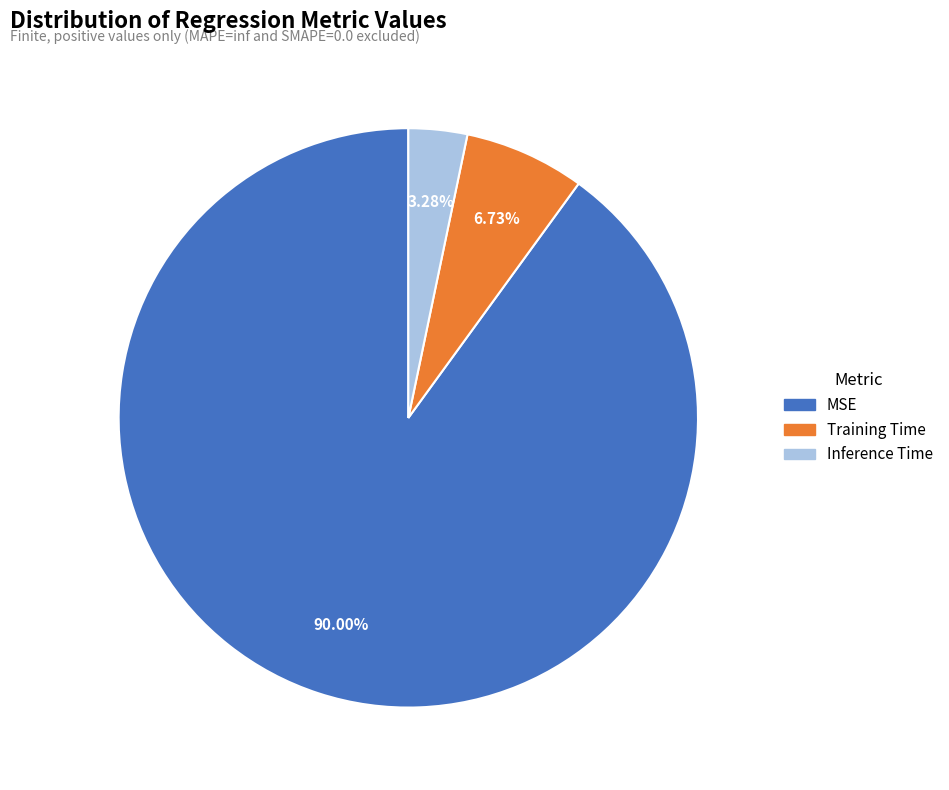

Which slice is the largest?

MSE